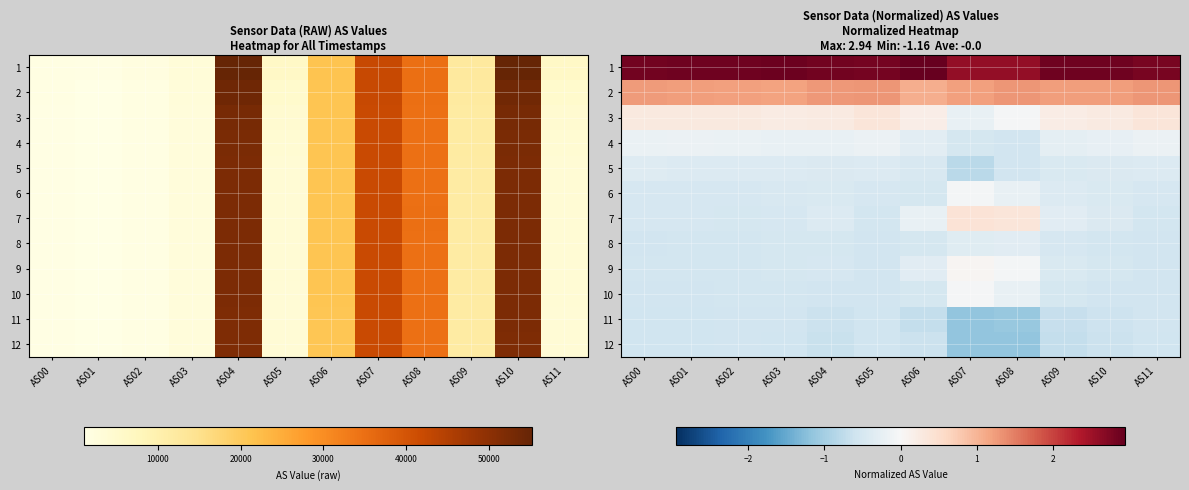

At which label does 1 reach its minimum?

AS07